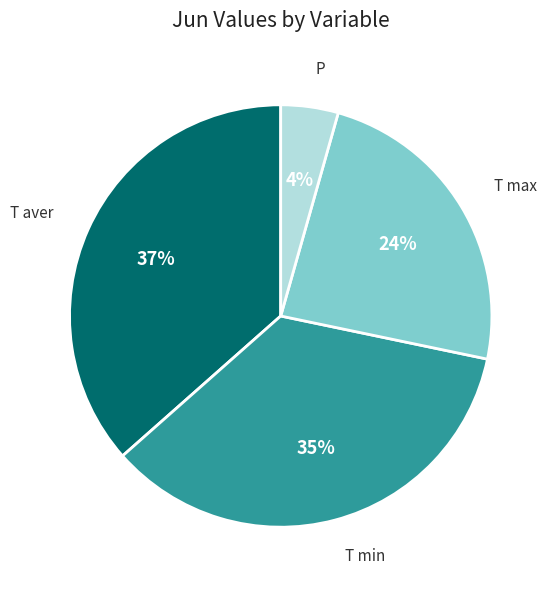

Count the number of slices in the pie.

4